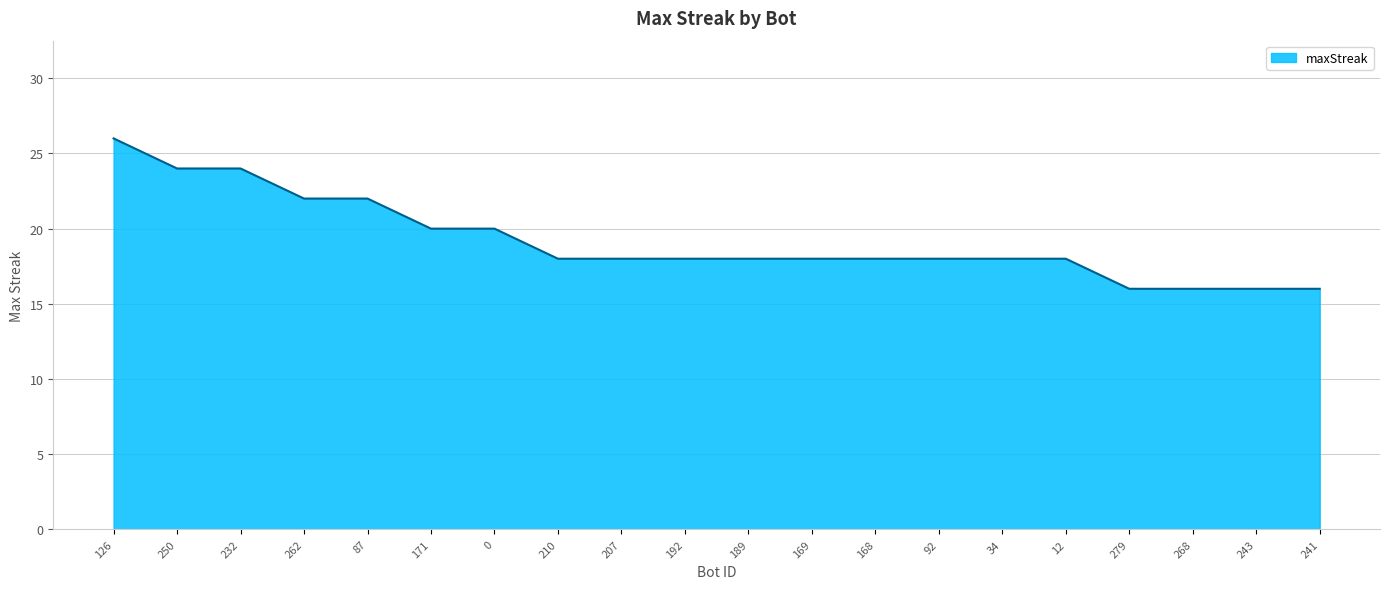

Is it true that the value at 210 is 18?

True